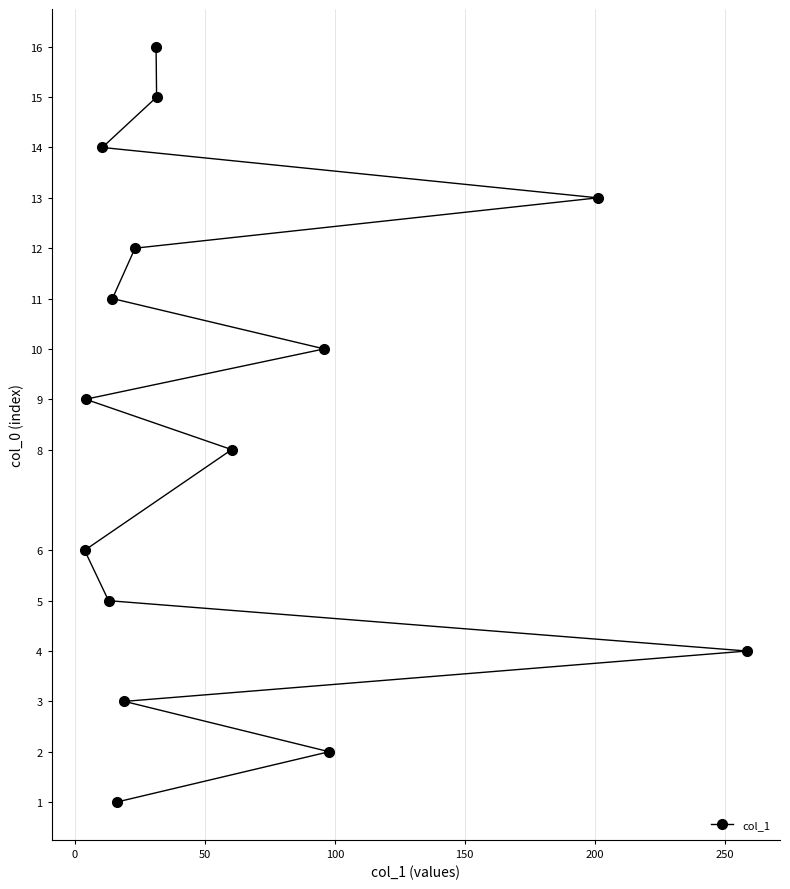

What is the greatest value displayed?

16